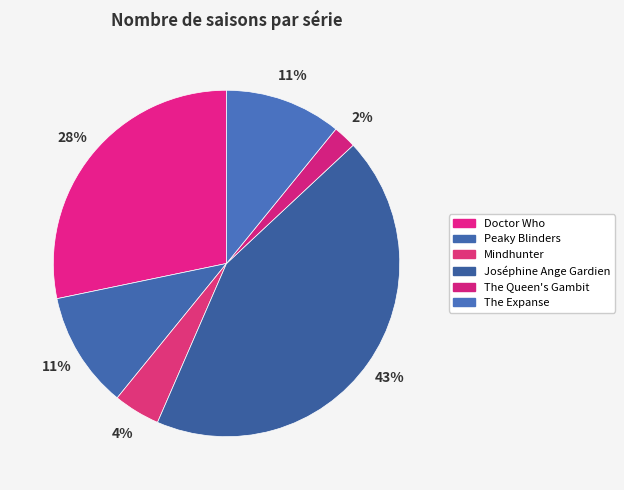

How many slices are in this pie chart?

6